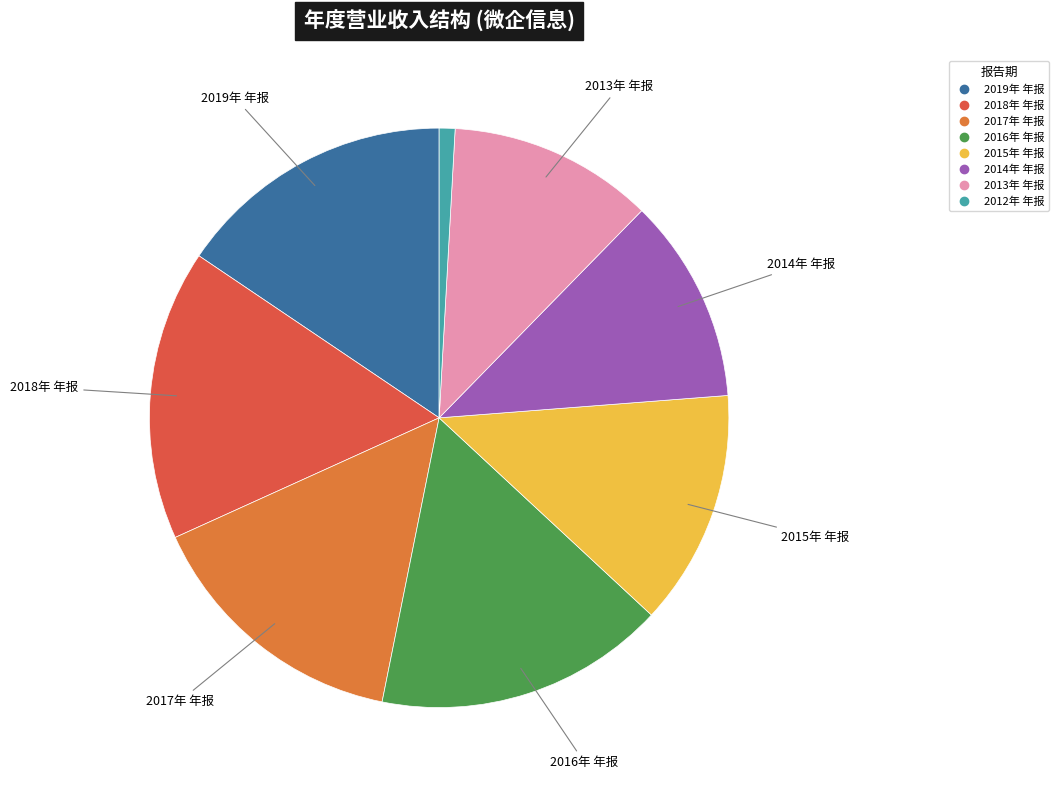

What is the total percentage of 2018年 年报 and 2017年 年报?

31.3%